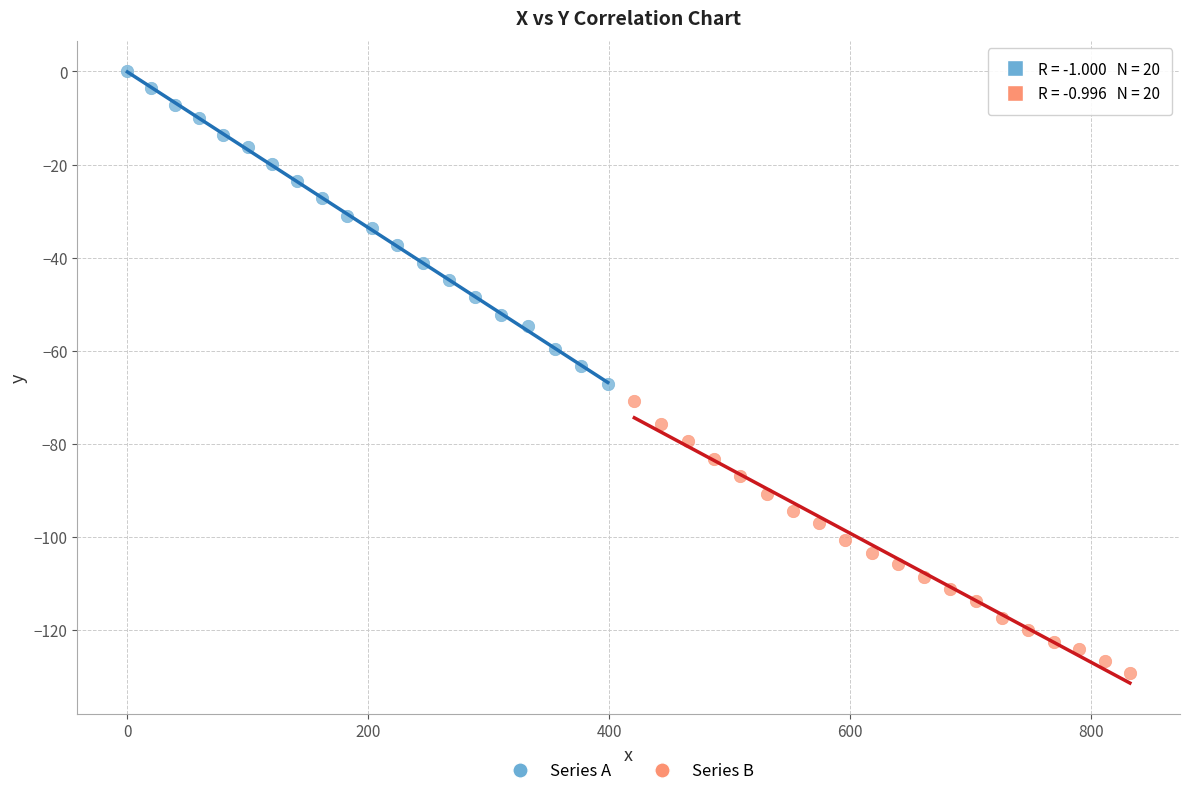

Which series contains the lowest Y value?

Series B